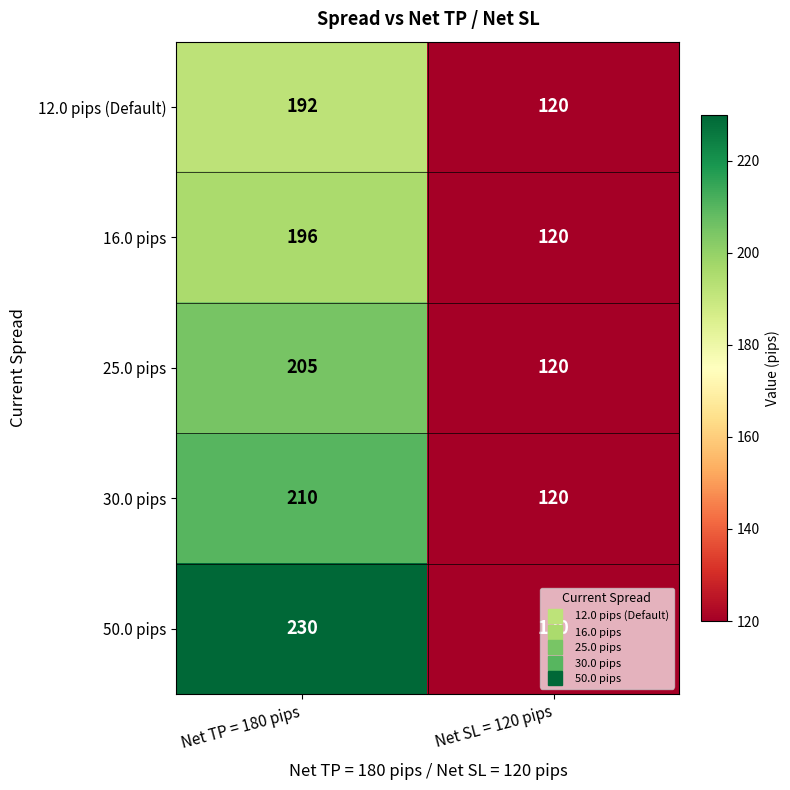

What is the spread (max minus min) of values at Net TP = 180 pips?

38